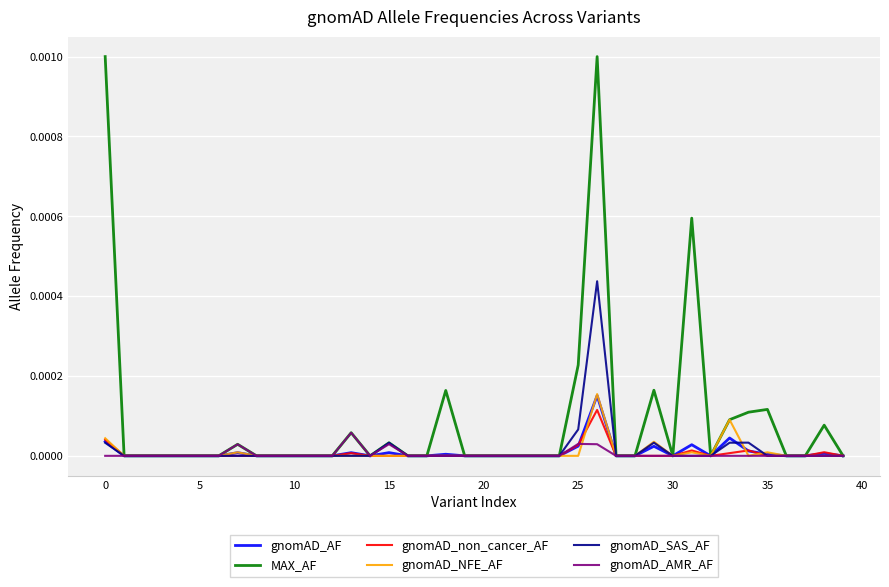

Which series has the largest range (max minus min)?

MAX_AF